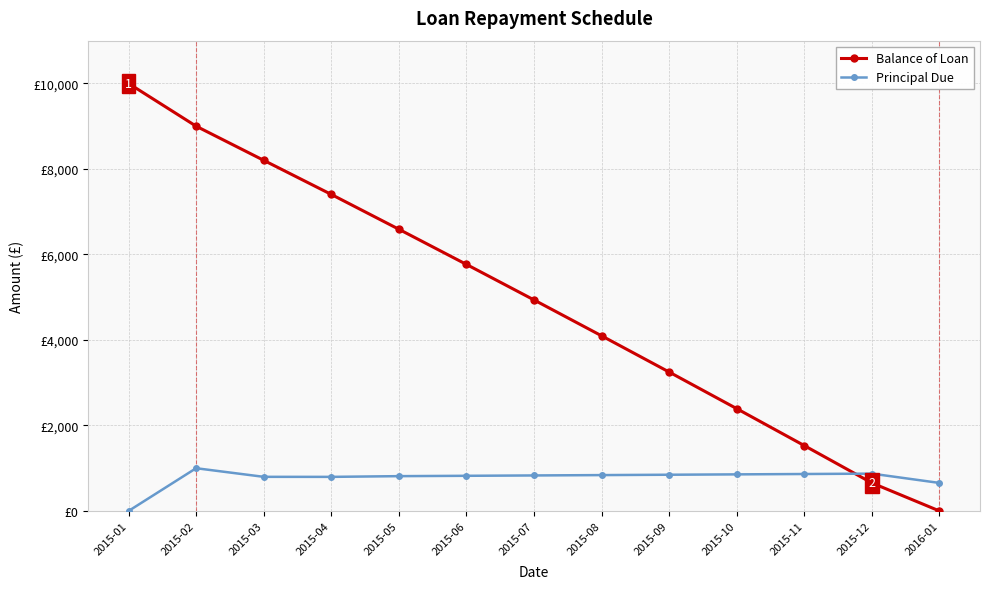

At which label does Balance of Loan reach its peak?

2015-01